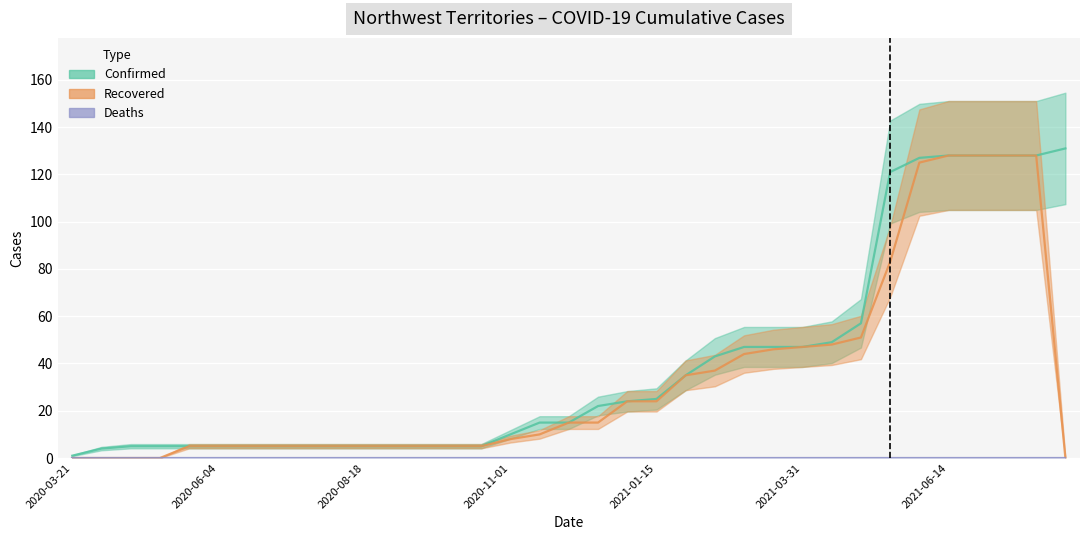

What position from the right is 2020-04-05?

34